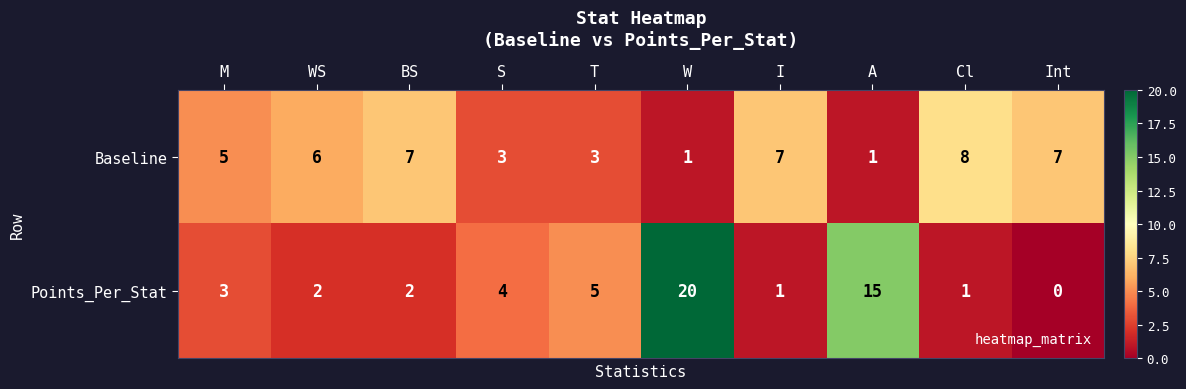

What is the total value across all series at W?

21